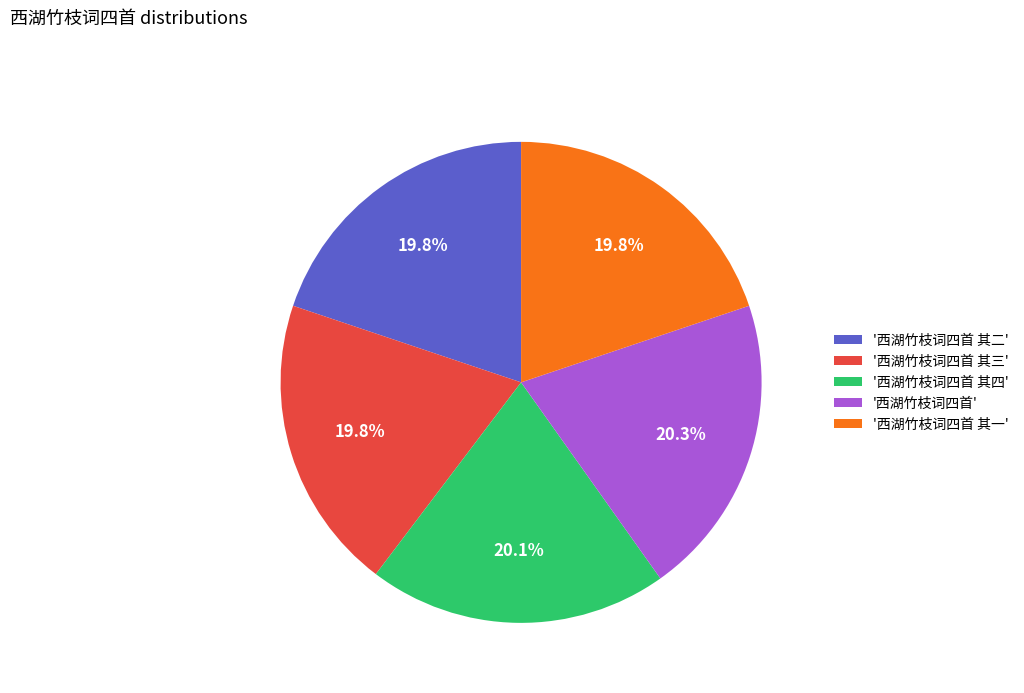

Does any single category account for the majority?

No